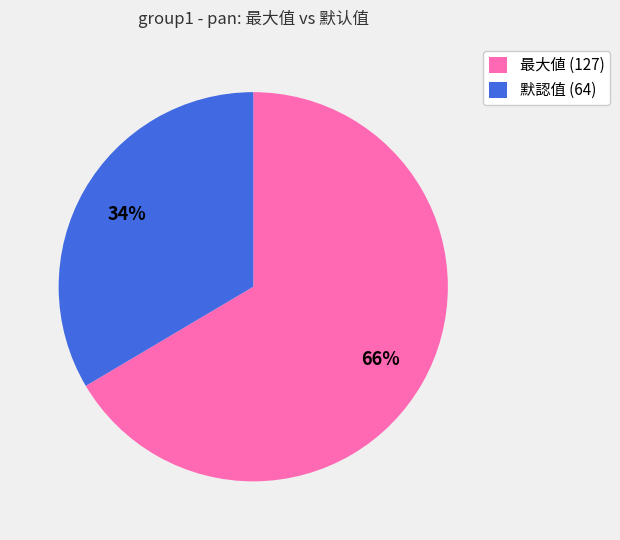

Is it true that 默認值 (64) is 34% of the pie?

True